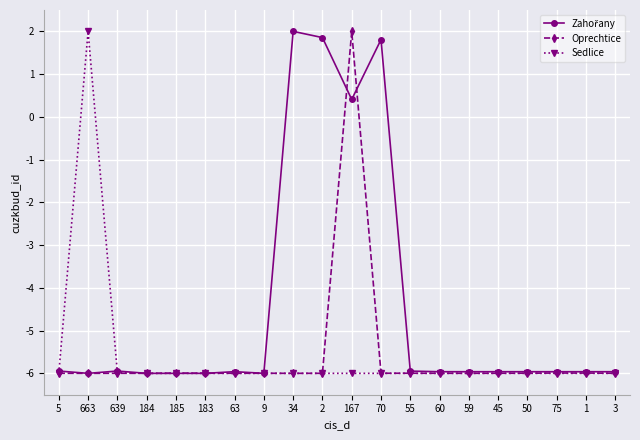

True or false: Oprechtice has a value of -3.5 at 185.

False